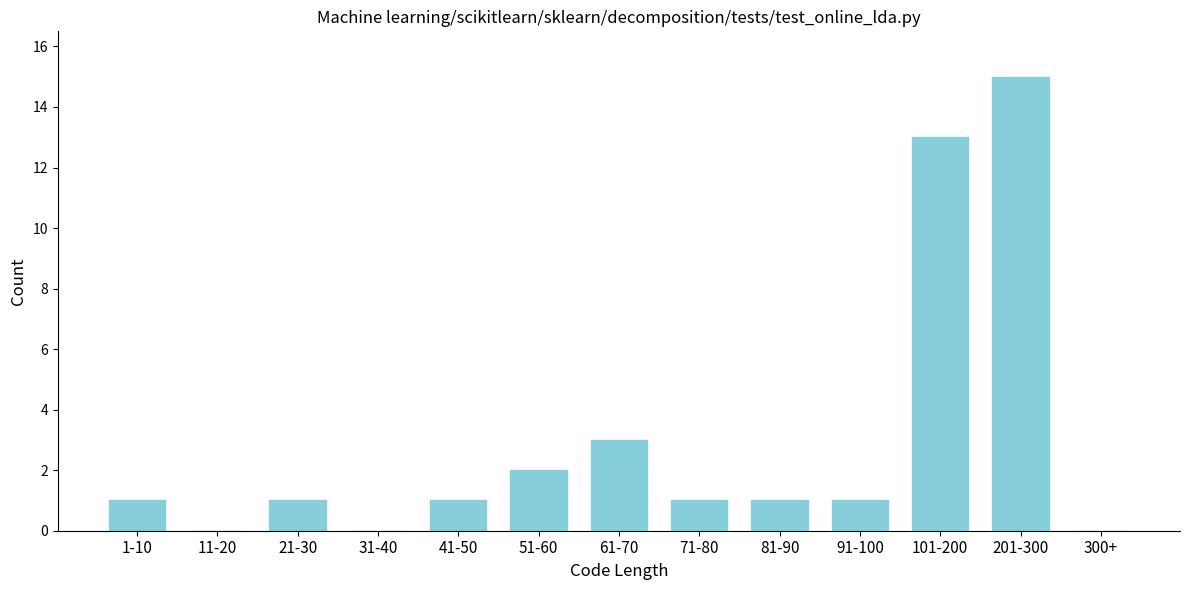

Reading left to right, transcribe all the data shown in this chart.

1-10=1	11-20=0	21-30=1	31-40=0	41-50=1	51-60=2	61-70=3	71-80=1	81-90=1	91-100=1	101-200=13	201-300=15	300+=0